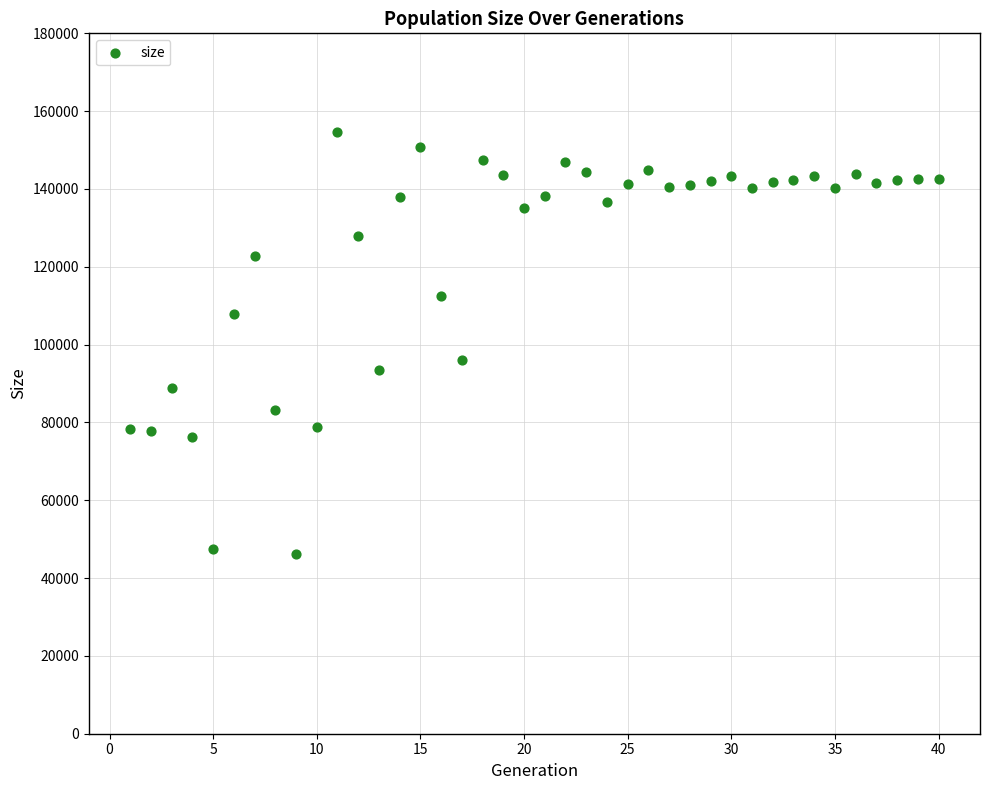

What Y value in the scatter plot is closest to 100414?

96038